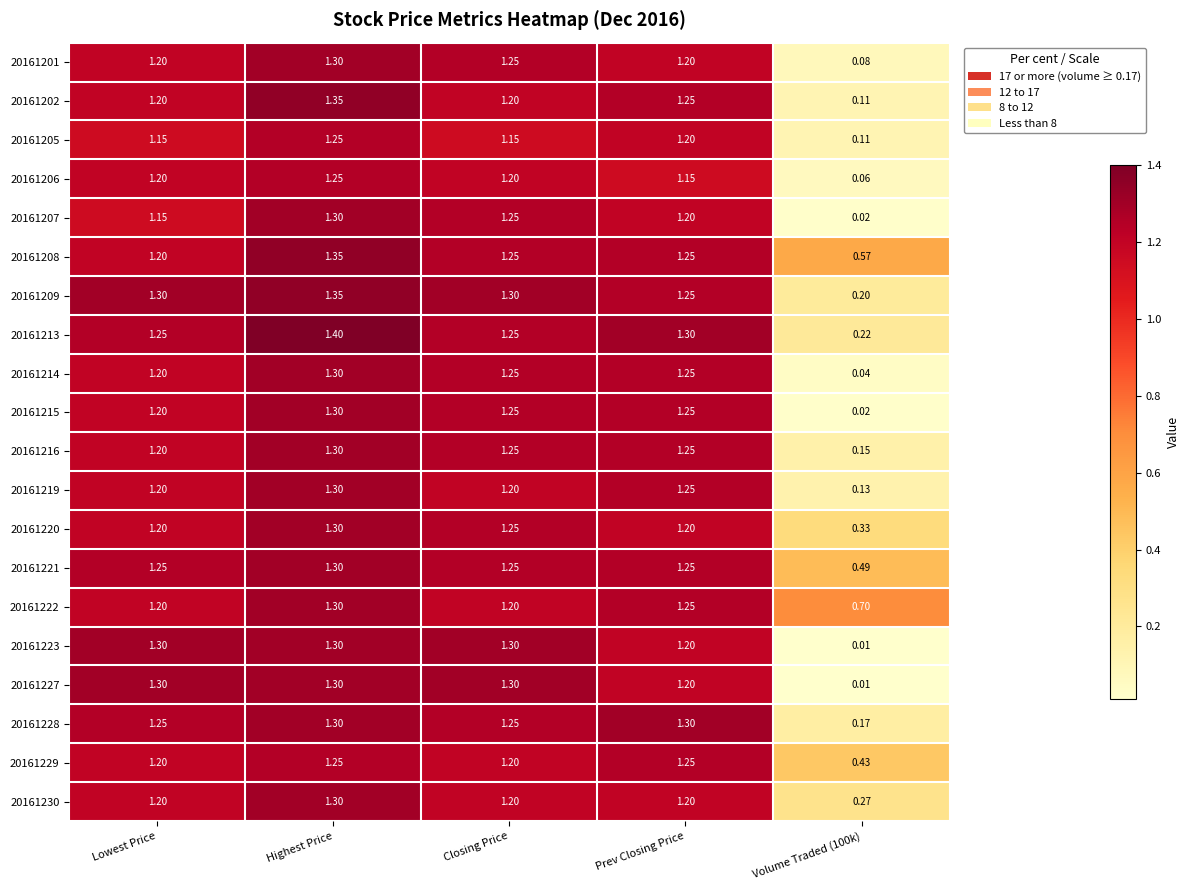

How many data points does each series have?

5